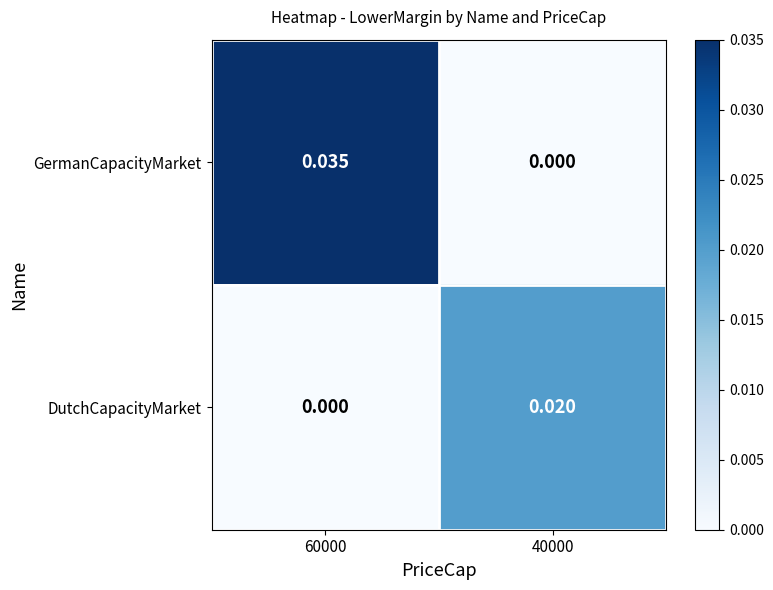

At which category does the chart reach its peak across all series?

60000